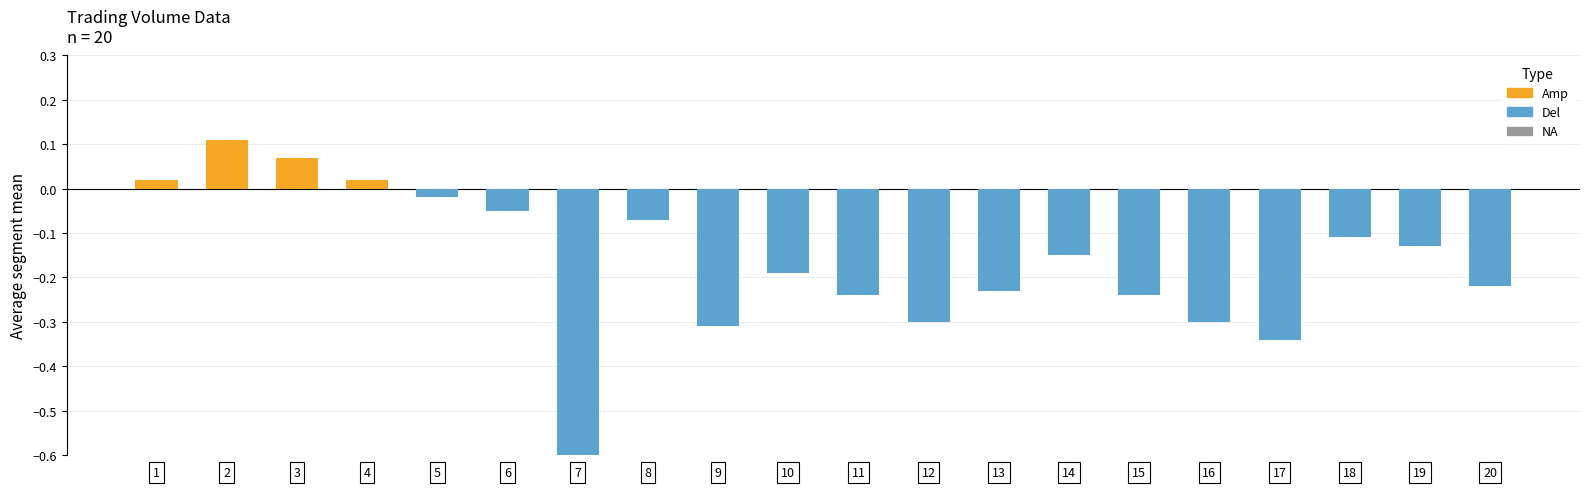

What is the average value of the Del series?

-0.2